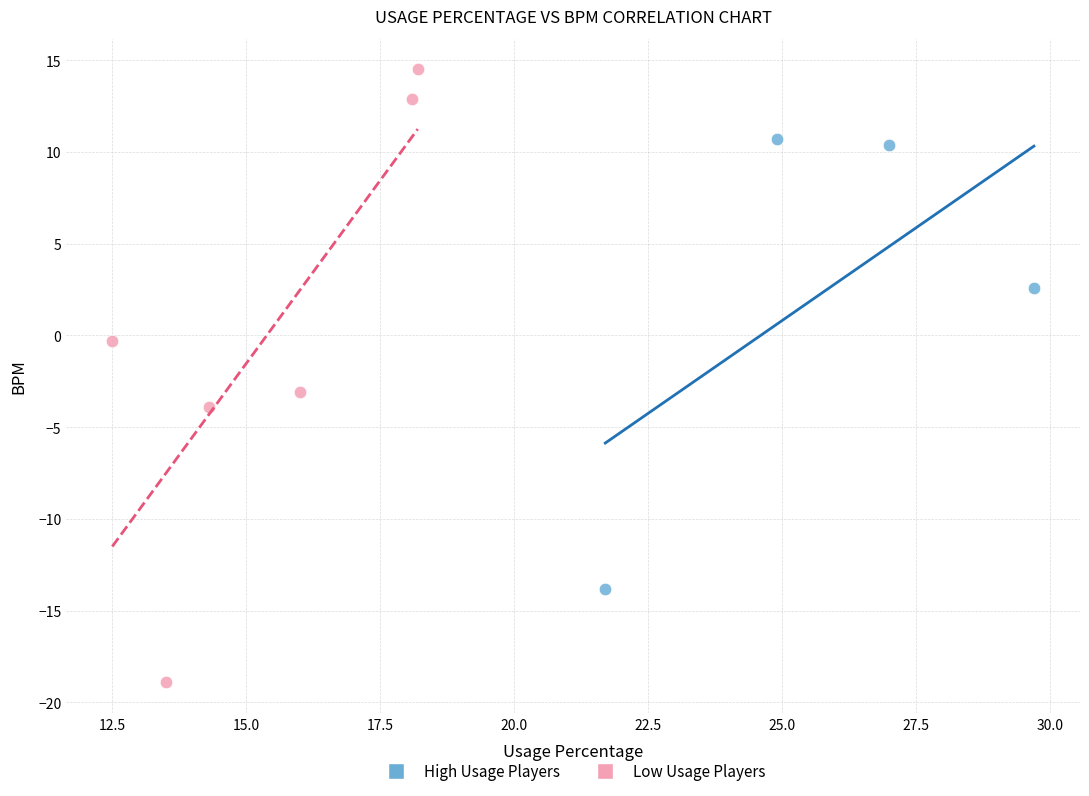

Which series contains the highest Y value?

Low Usage Players